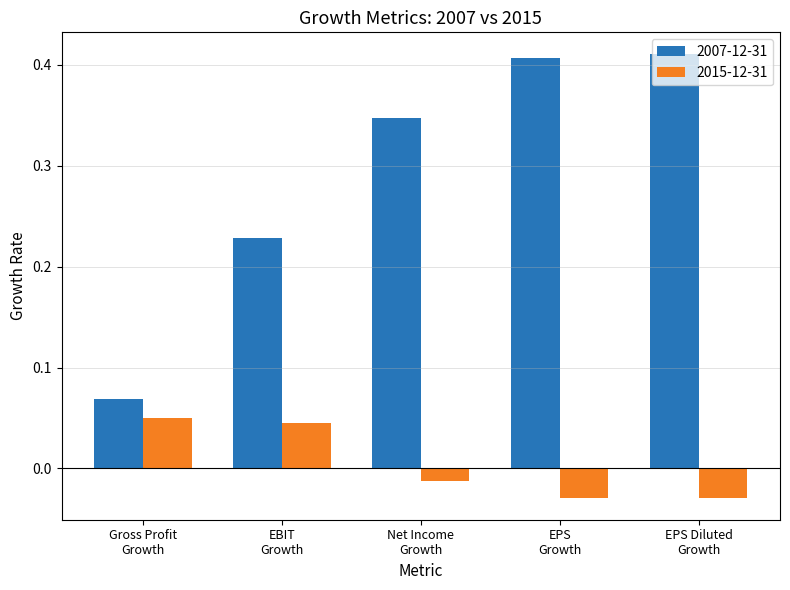

List the series in order of their overall mean, highest first.

2007-12-31, 2015-12-31